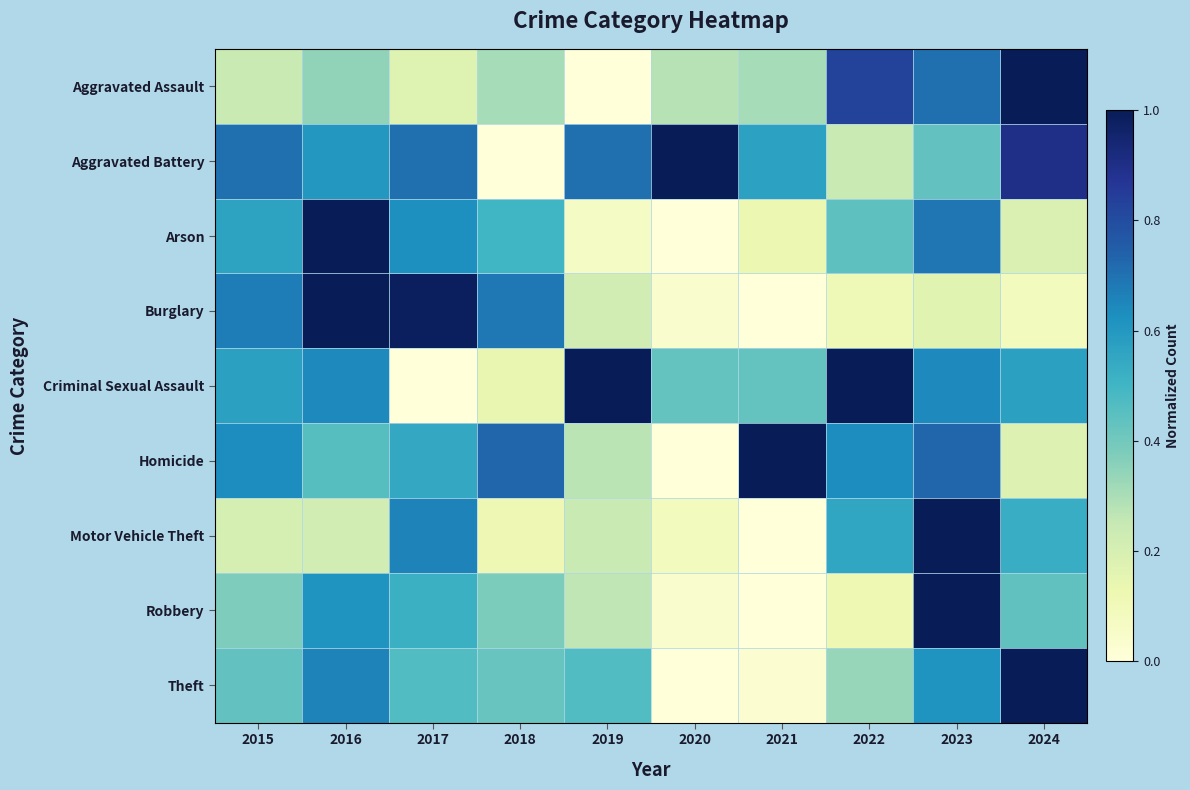

True or false: Arson has a value of 0.0 at 2019.

False